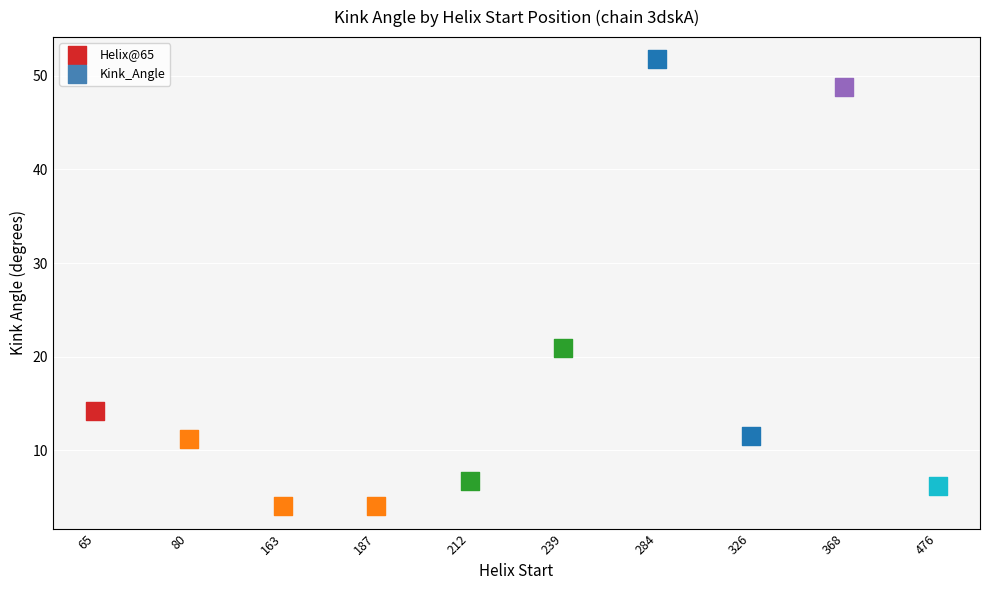

Between 368 and 284, which is larger?

284